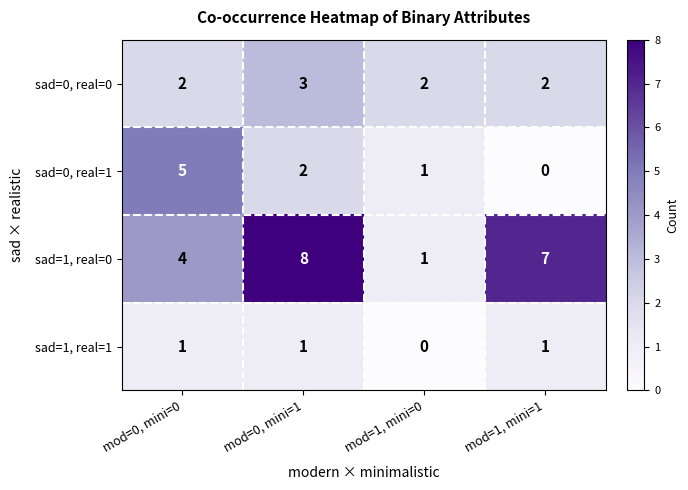

At which label is sad=1, real=1 closest to 0?

mod=1, mini=0